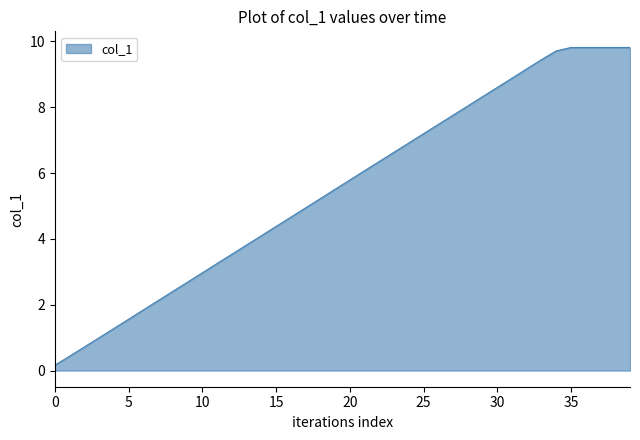

What is the difference between the maximum and minimum values?

9.7